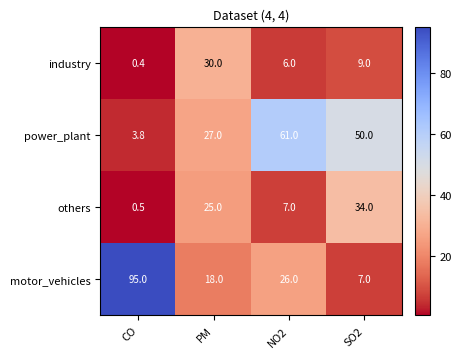

Reading left to right, list all the values displayed in this chart.

industry: 0.4	30.0	6.0	9.0
power_plant: 3.8	27.0	61.0	50.0
others: 0.5	25.0	7.0	34.0
motor_vehicles: 95.0	18.0	26.0	7.0